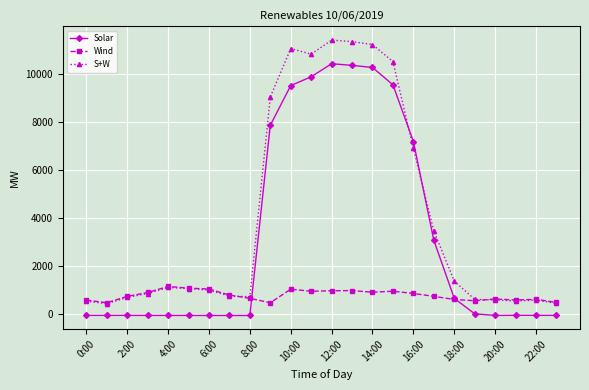

What is the average value of the Wind series?

793